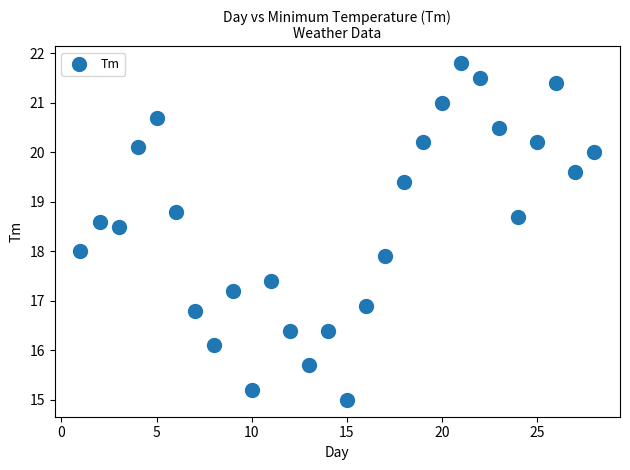

What is the range of Y values (max minus min)?

6.8